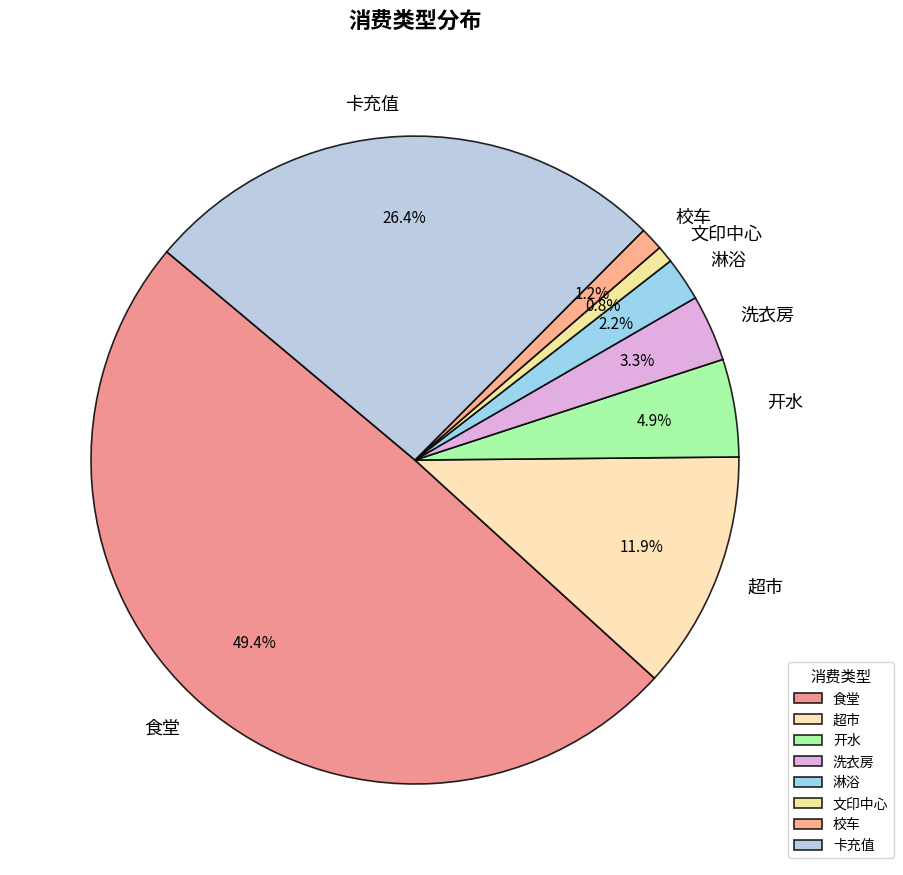

To the nearest percent, what is the combined percentage of 食堂 and 开水?

54%